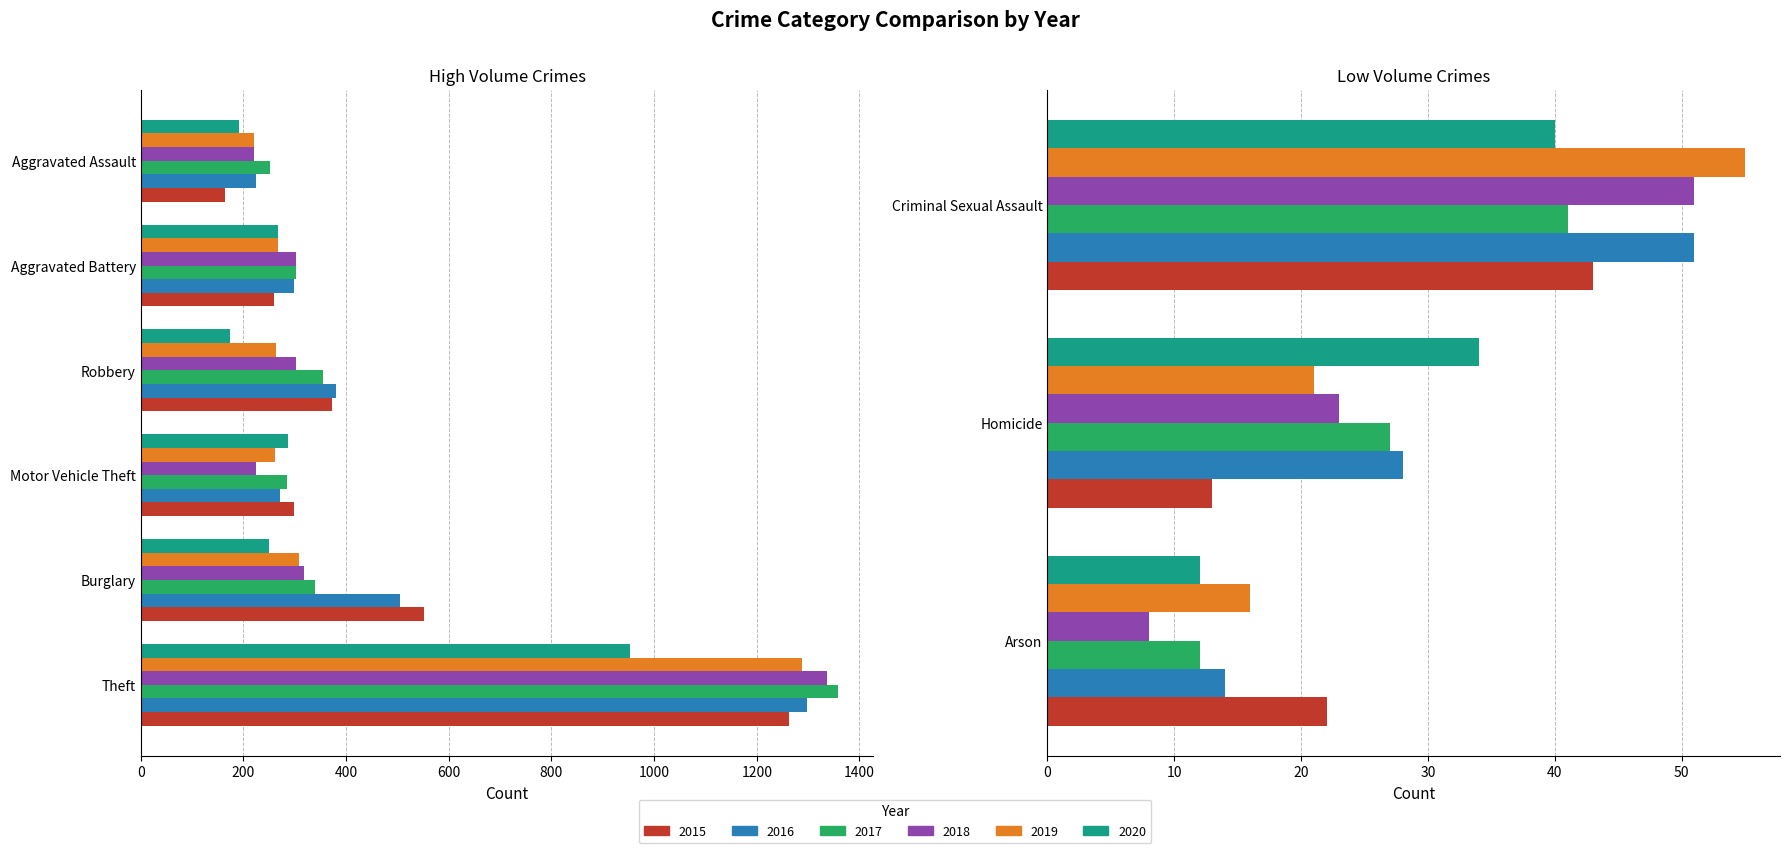

Is the value of 2015 at Theft greater than the value of 2019 at Robbery?

Yes